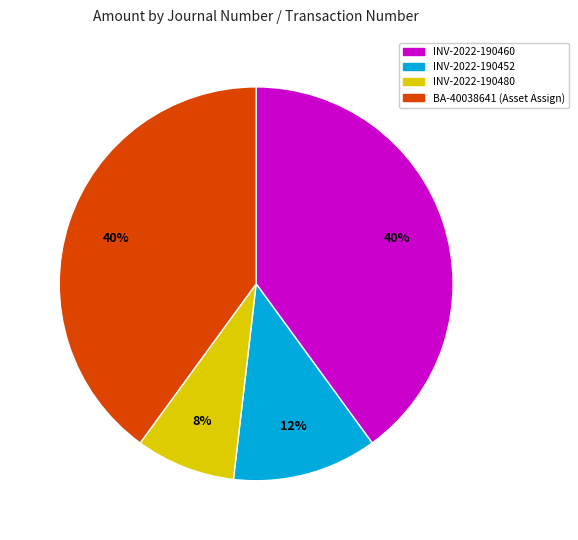

To the nearest percent, what is the difference between the INV-2022-190452 and INV-2022-190480 slice percentages?

4%